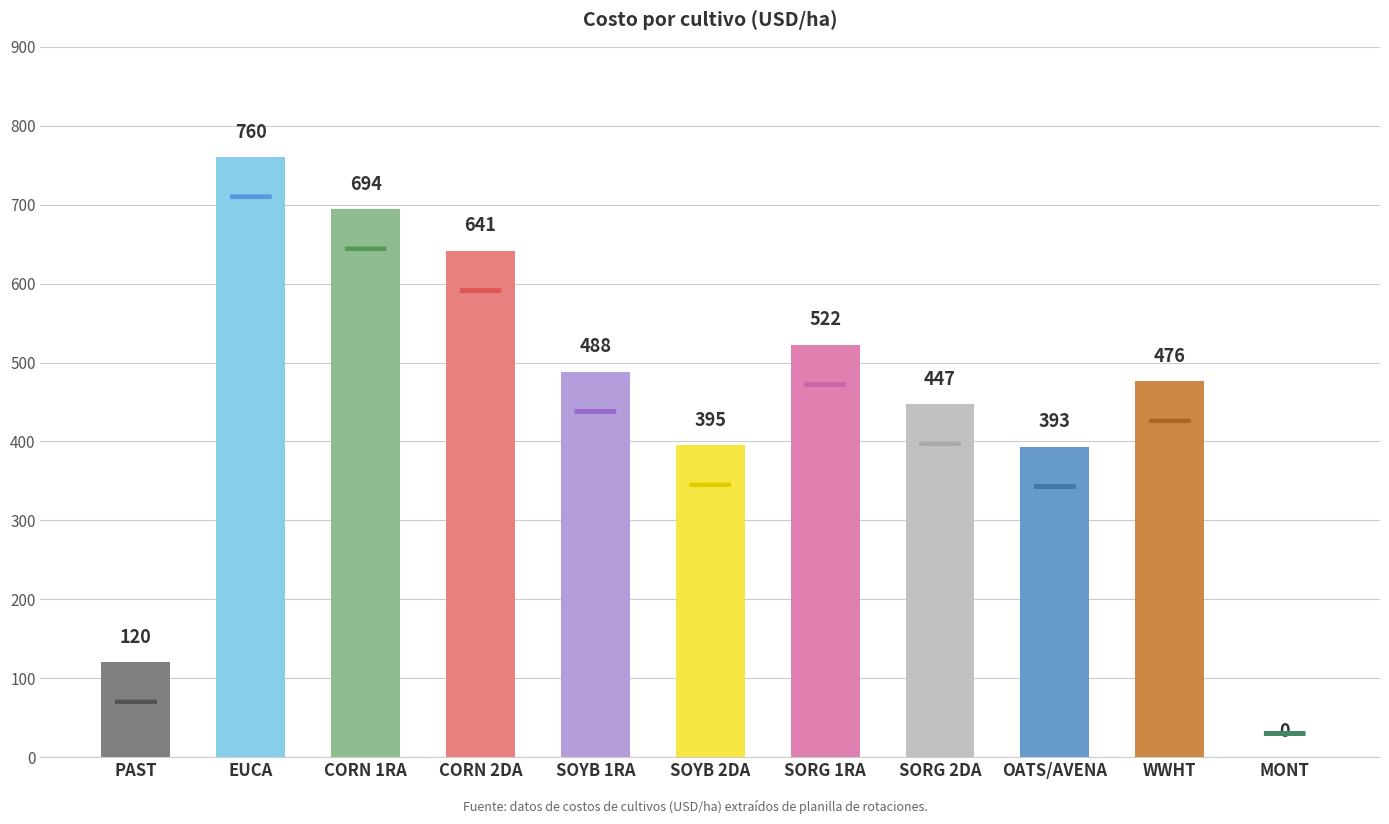

Between MONT and CORN 1RA, which is larger?

CORN 1RA